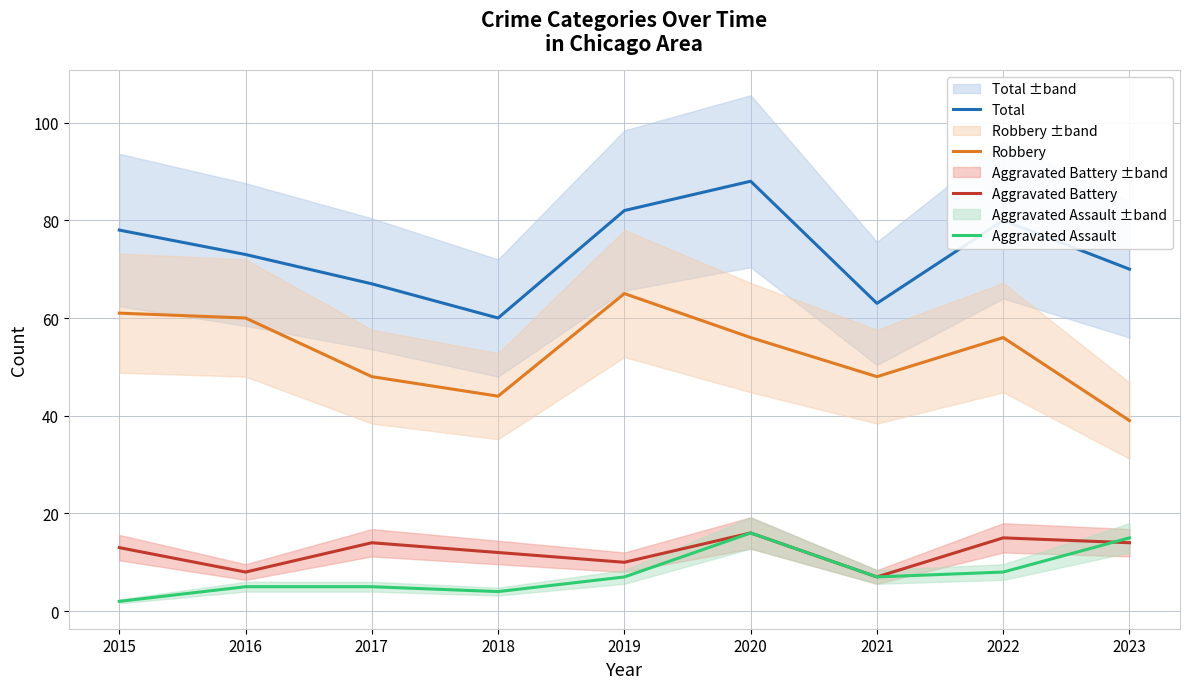

Which has a higher value, 2015 or 2019?

2019